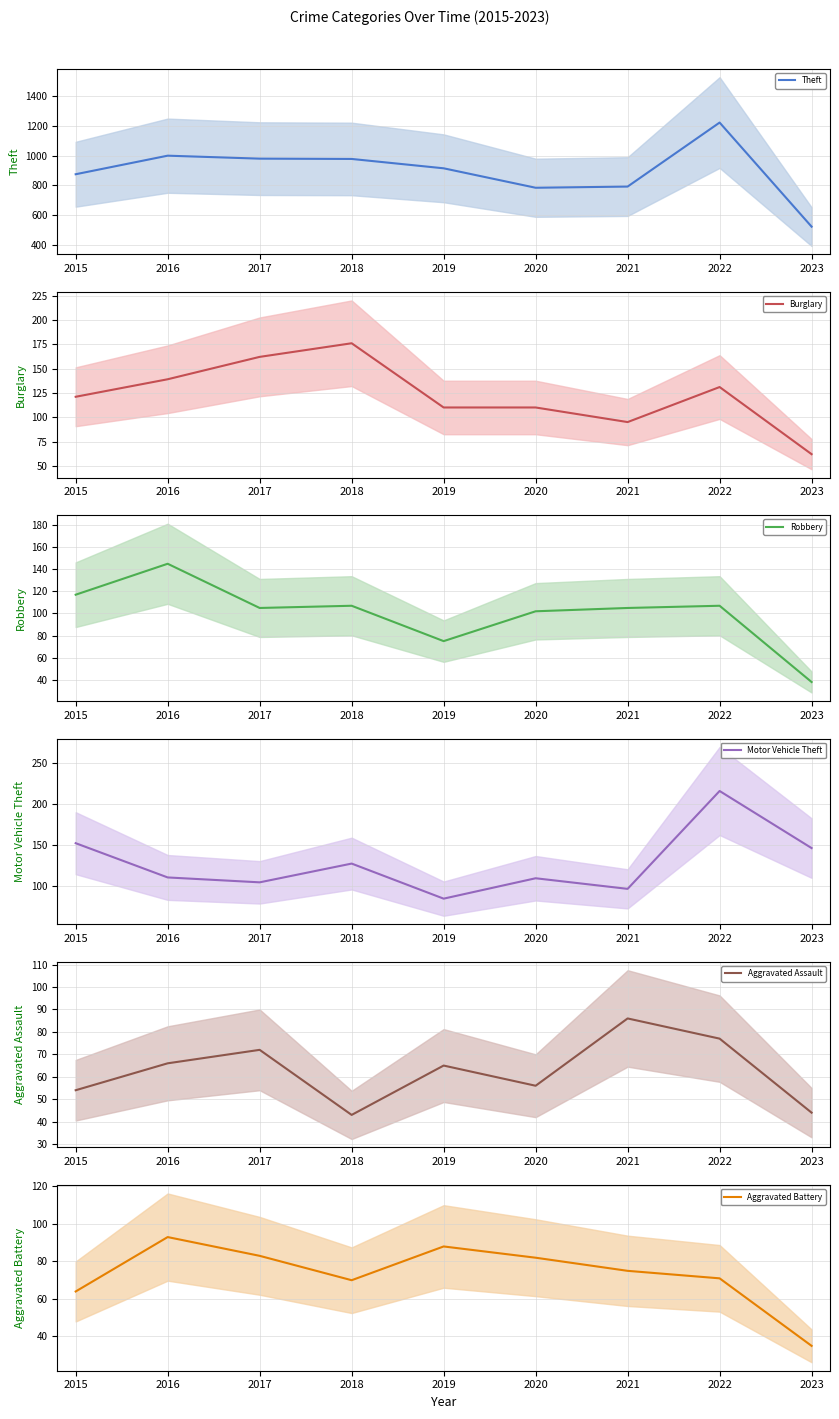

What is the difference between the Robbery values at 2018 and 2023?

69